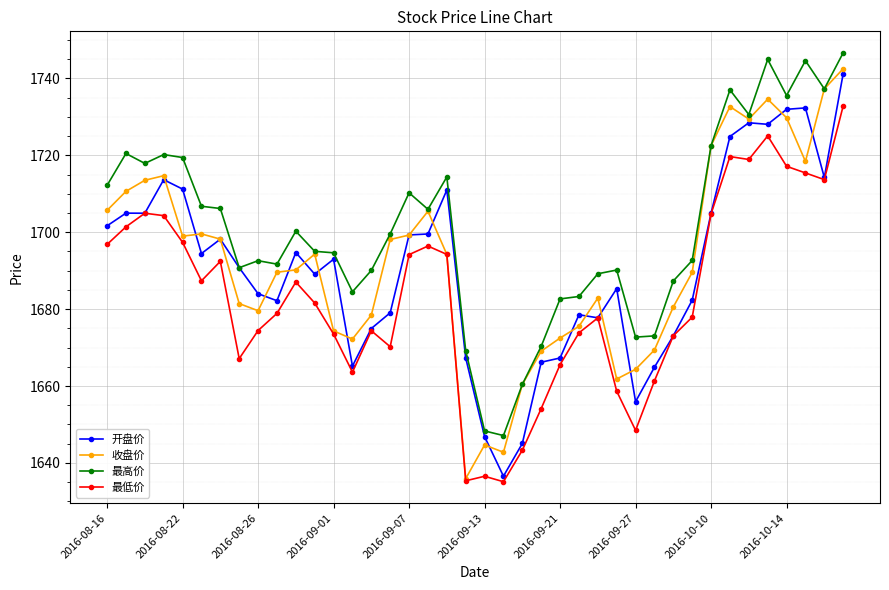

True or false: 最低价 and 最高价 cross at least once.

False